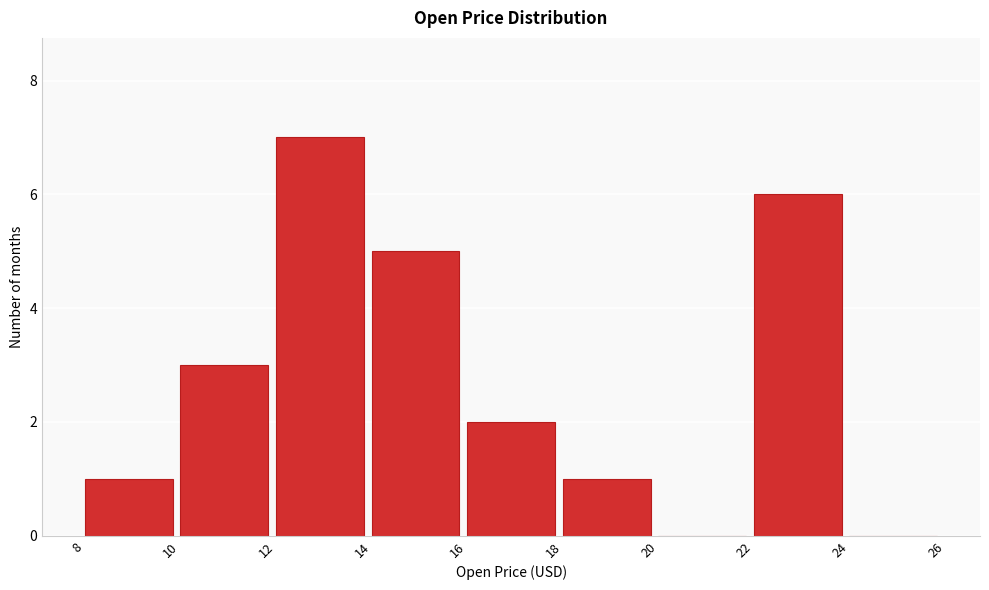

Reading left to right, list every bar in this chart as the range it spans on the x-axis followed by its height. The values are not printed on the chart, so give them approximately, as read against the axis.

8 to 10: 1
10 to 12: 3
12 to 14: 7
14 to 16: 5
16 to 18: 2
18 to 20: 1
20 to 22: 0
22 to 24: 6
24 to 26: 0